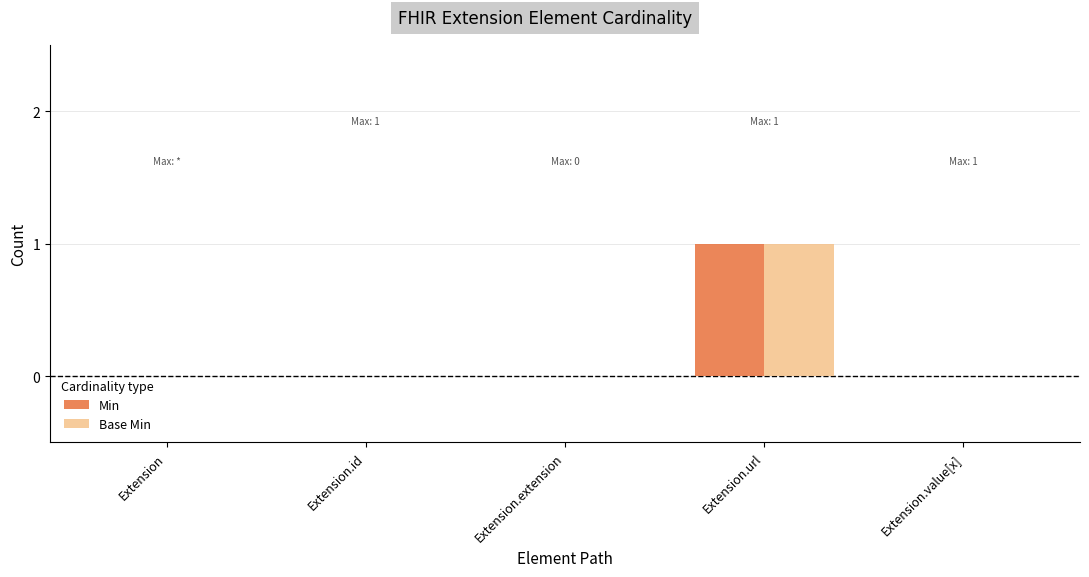

The value of Min at Extension.id is 0. True or false?

True